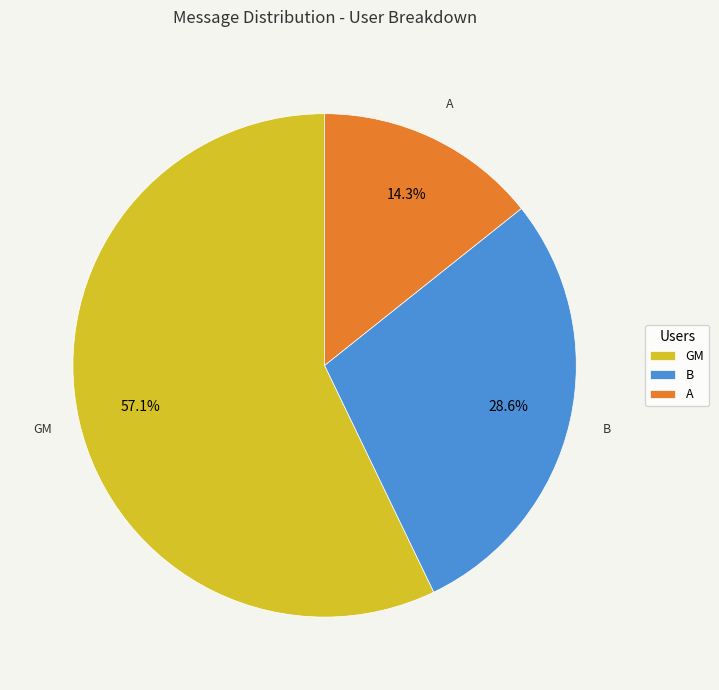

Between A and B, which is larger?

B